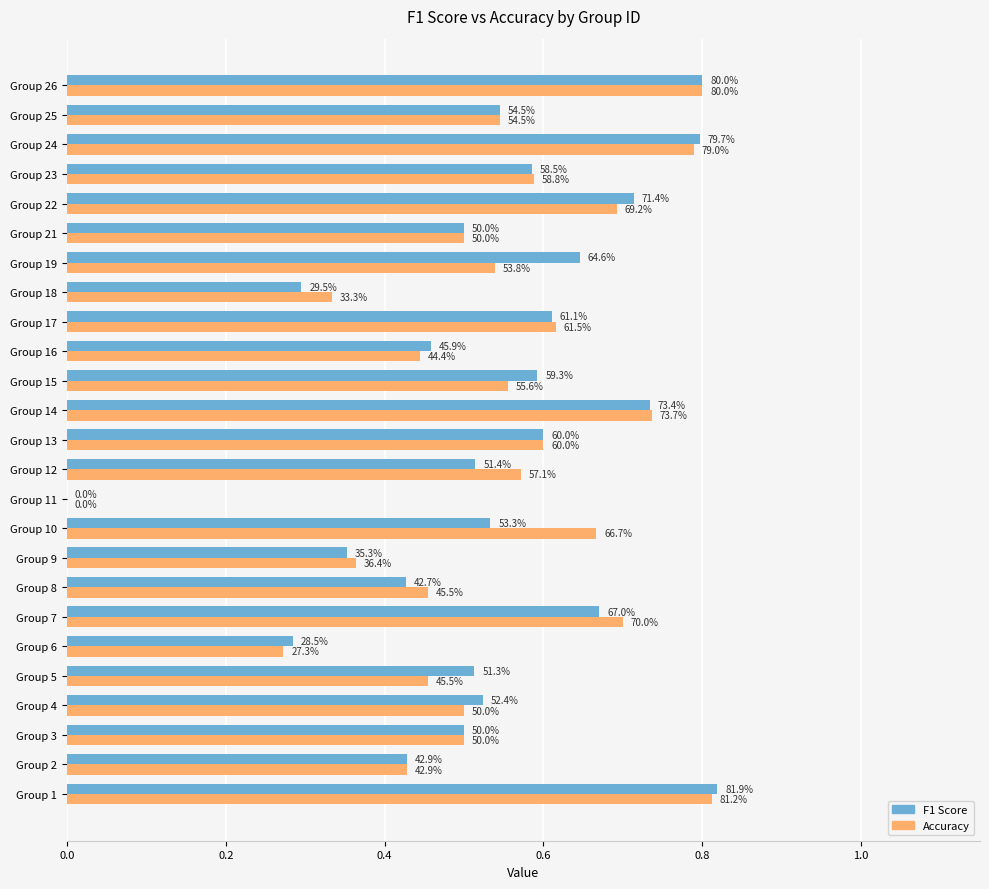

What are all the series names shown in the legend?

F1 Score, Accuracy